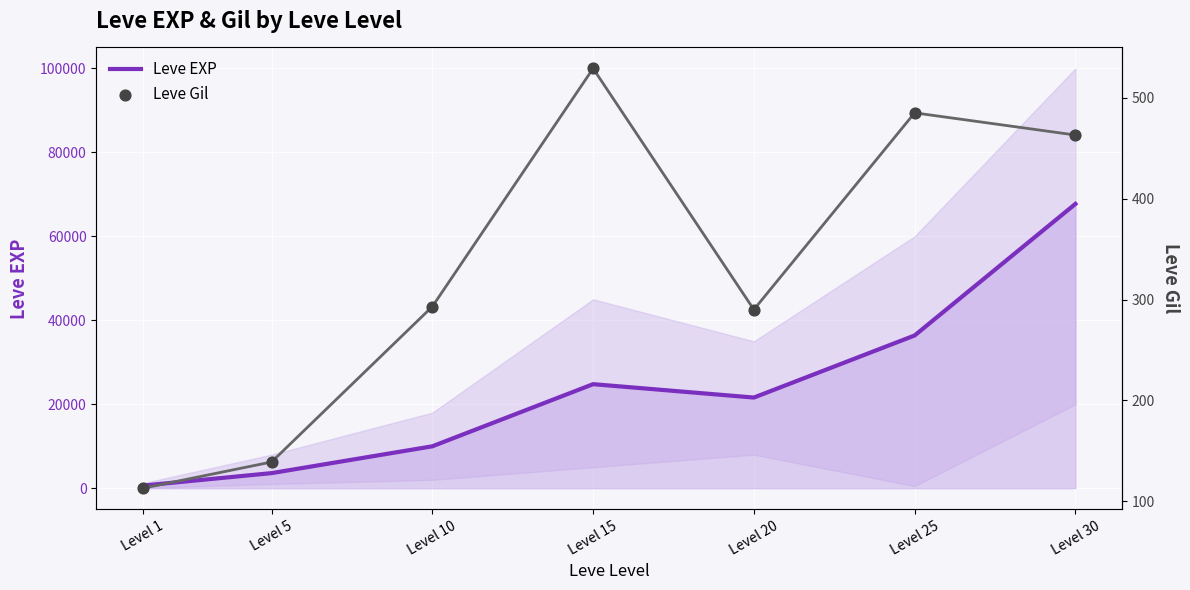

Which series has the largest total across all categories?

Leve EXP